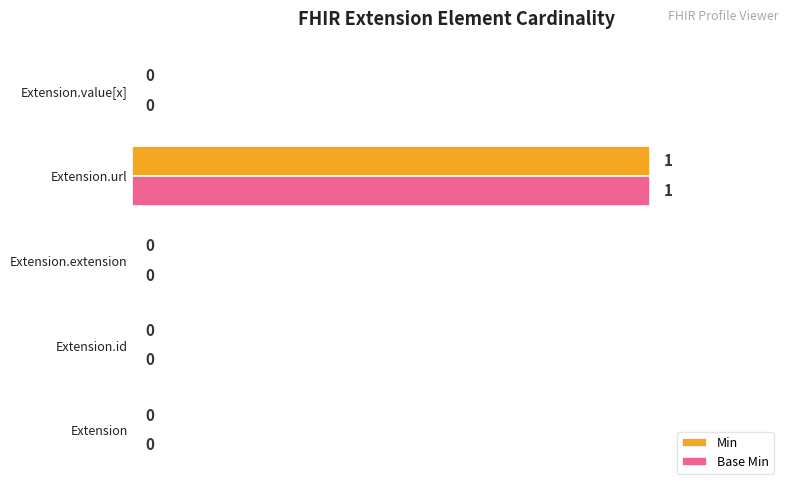

At which category does the chart reach its peak across all series?

Extension.url